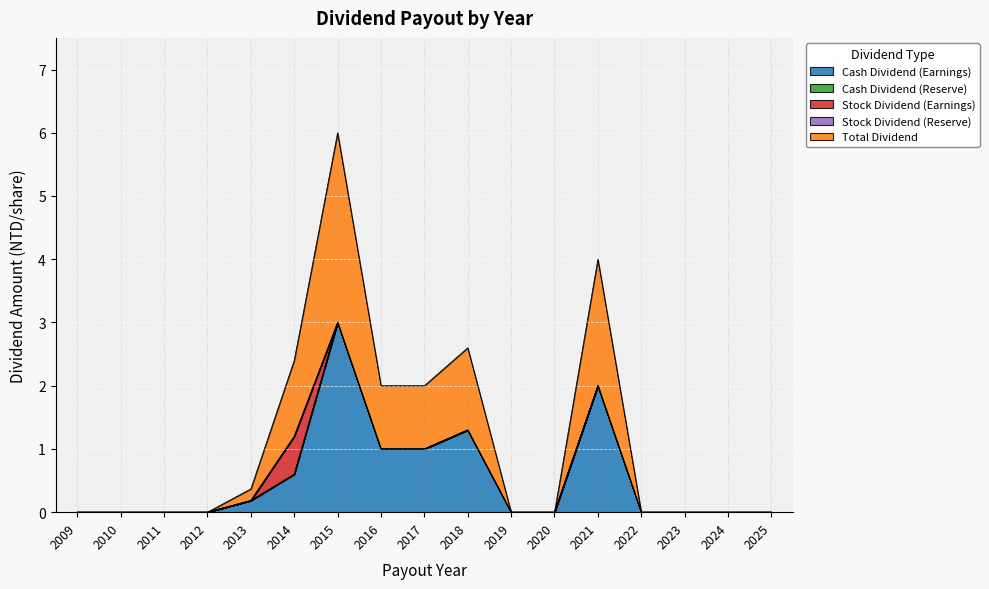

Is the value of Stock Dividend (Reserve) at 2014 greater than the value of Cash Dividend (Earnings) at 2024?

No